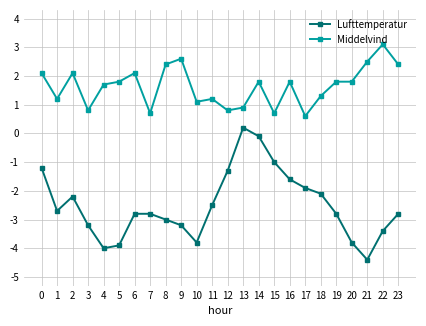

At which category does Lufttemperatur reach its first local valley?

1